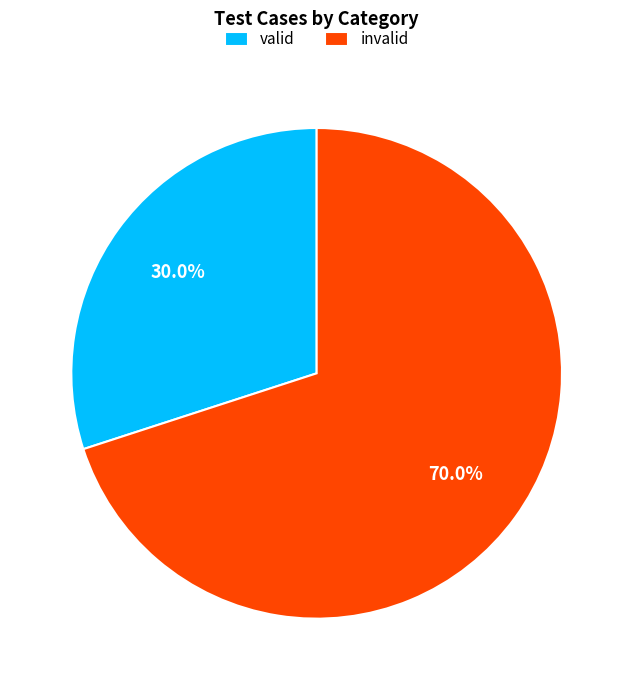

Is there a majority slice in this chart?

Yes